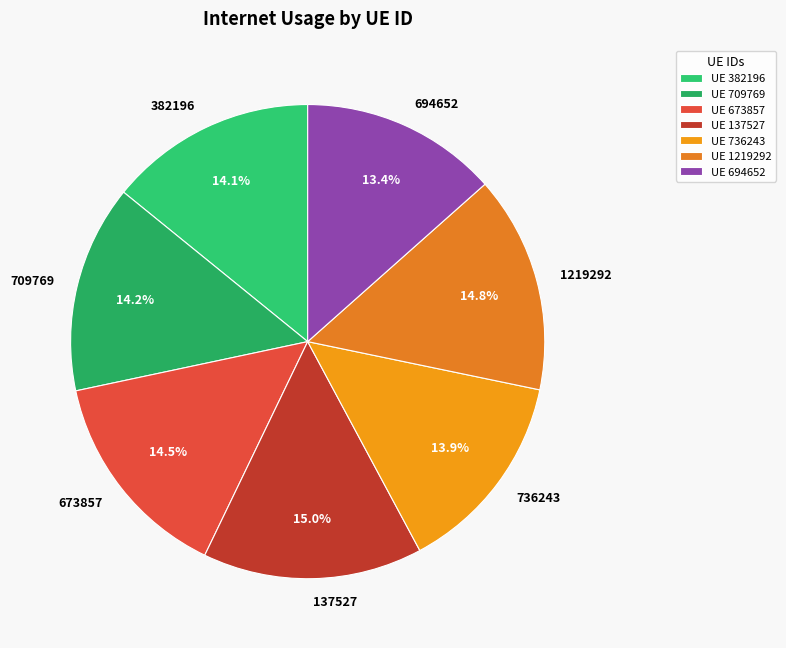

To the nearest percent, what percentage of the pie is 137527?

15%